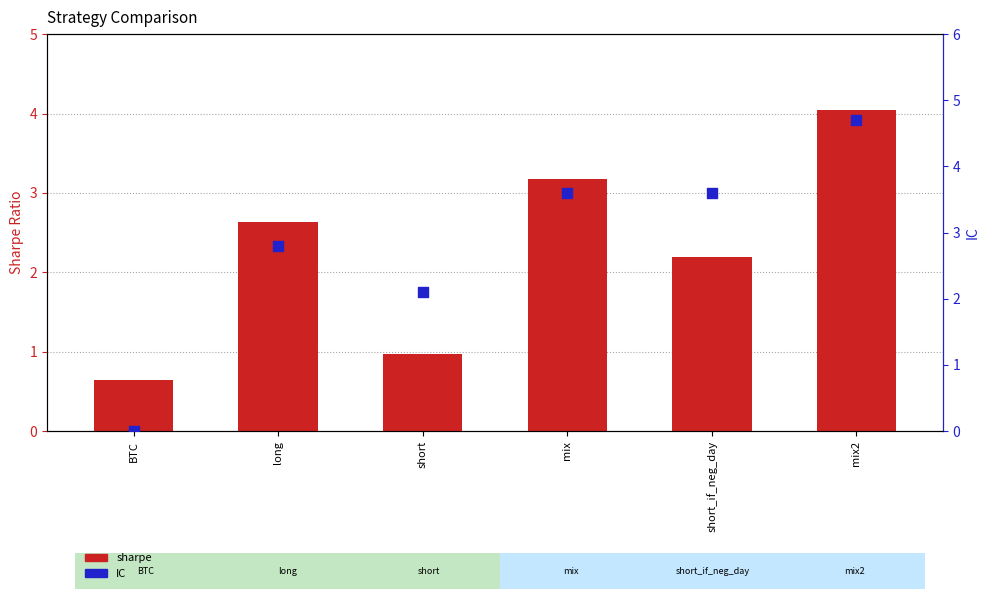

Which series reaches the minimum Y coordinate?

IC